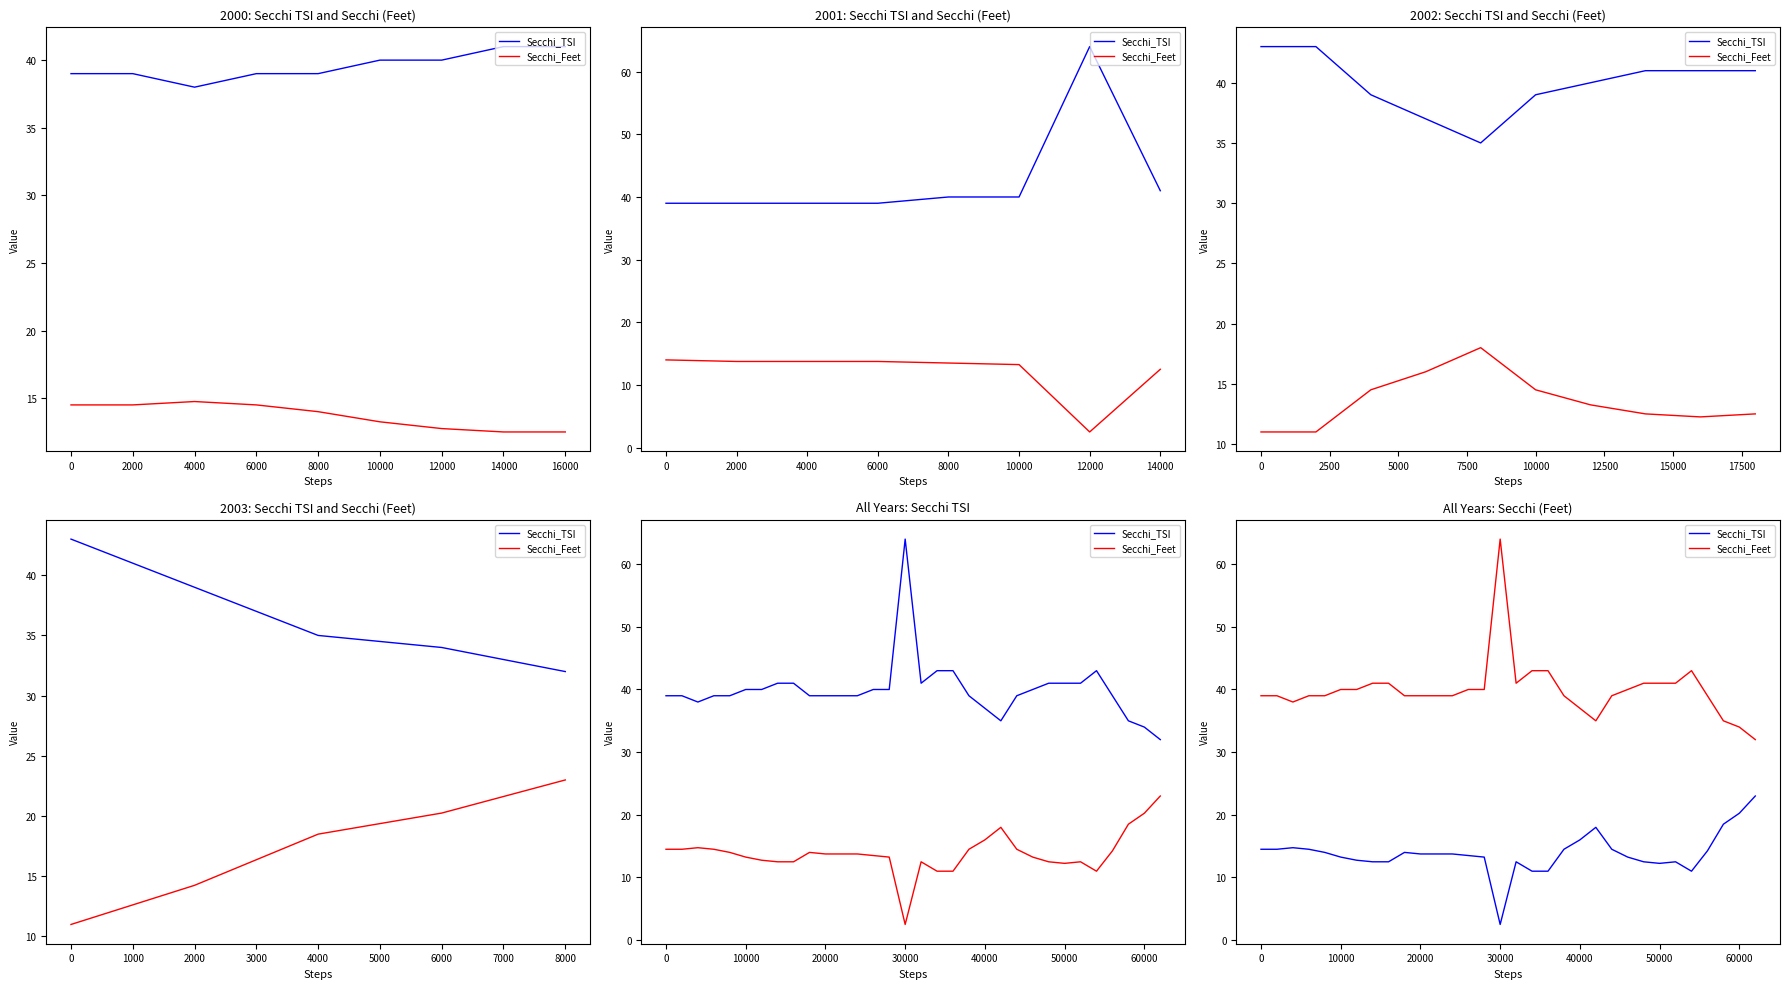

The value of Secchi_TSI at 28 is 24.1. True or false?

False